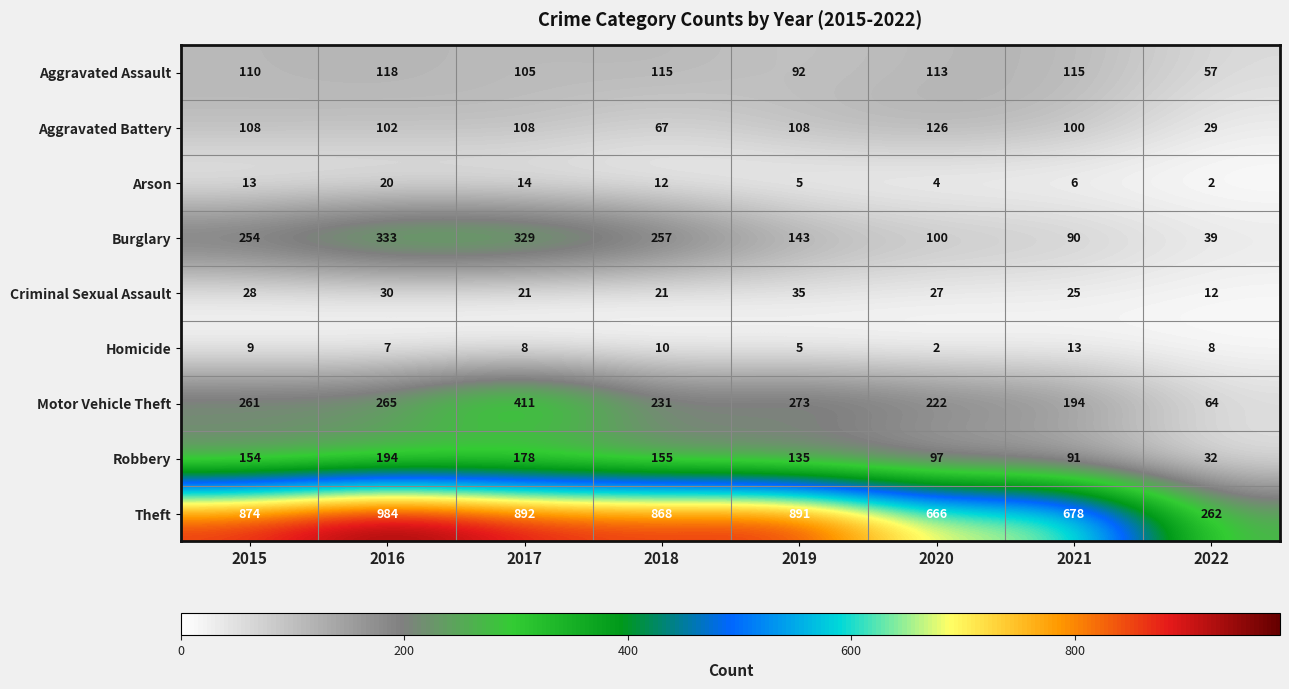

What is the difference between the maximum and minimum values in the Theft series?

722